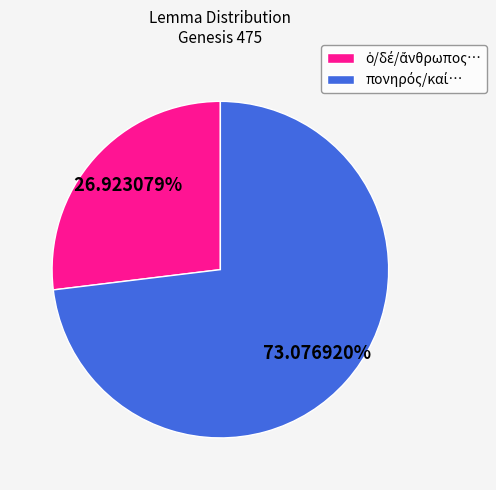

Is there a majority slice in this chart?

Yes